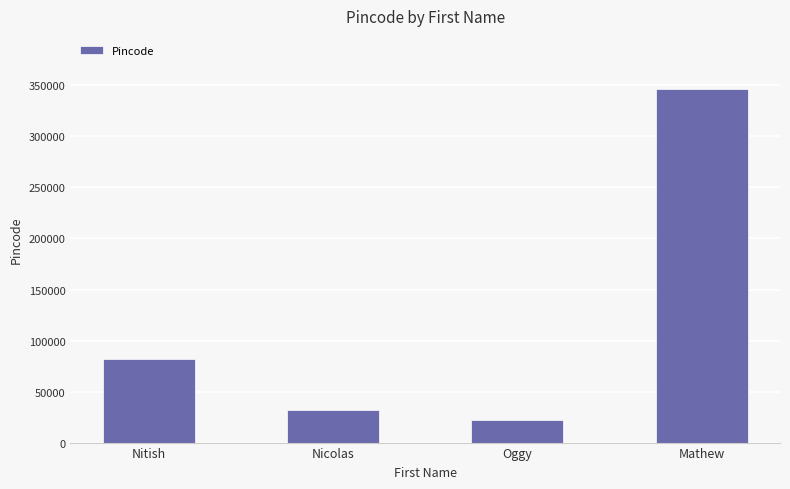

Which label corresponds to the largest value in the chart?

Mathew